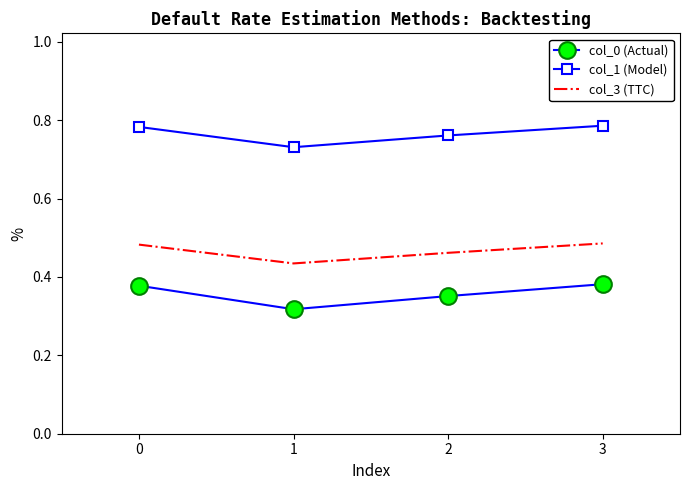

True or false: col_1 (Model) and col_3 (TTC) intersect in this chart.

False